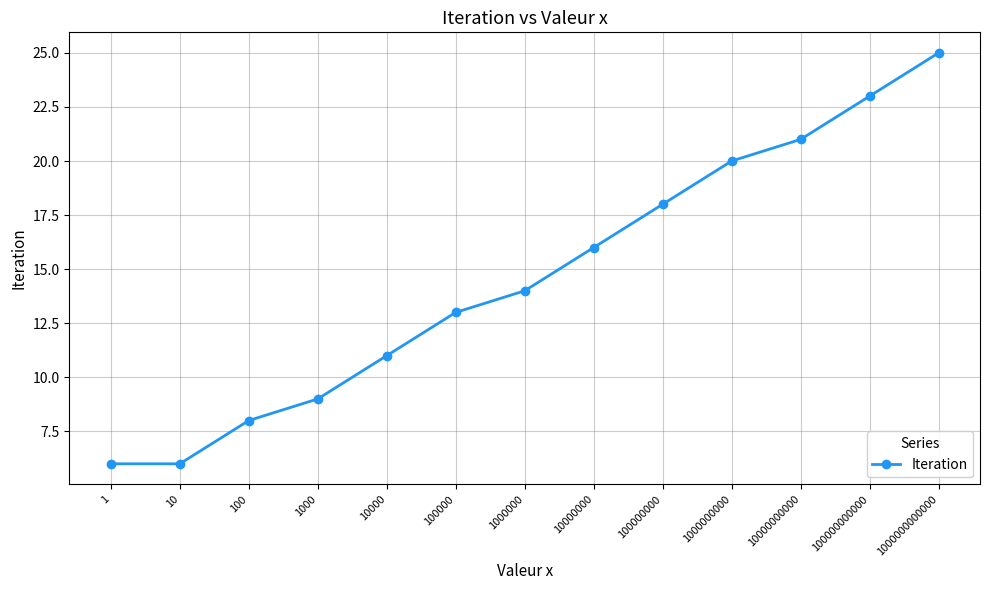

Does the chart display data point markers on the line(s)?

Yes